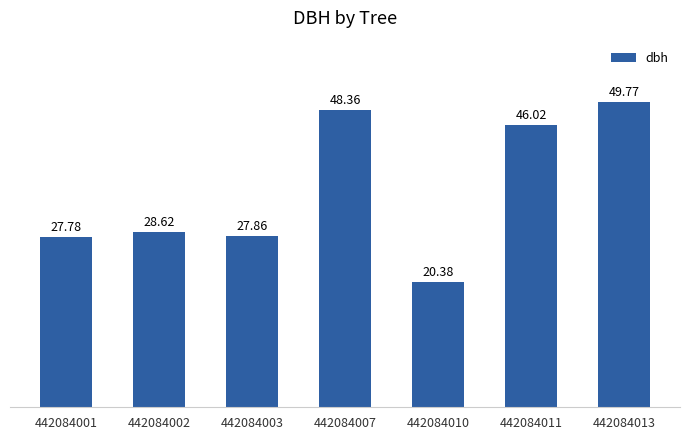

How many values exceed 28?

4